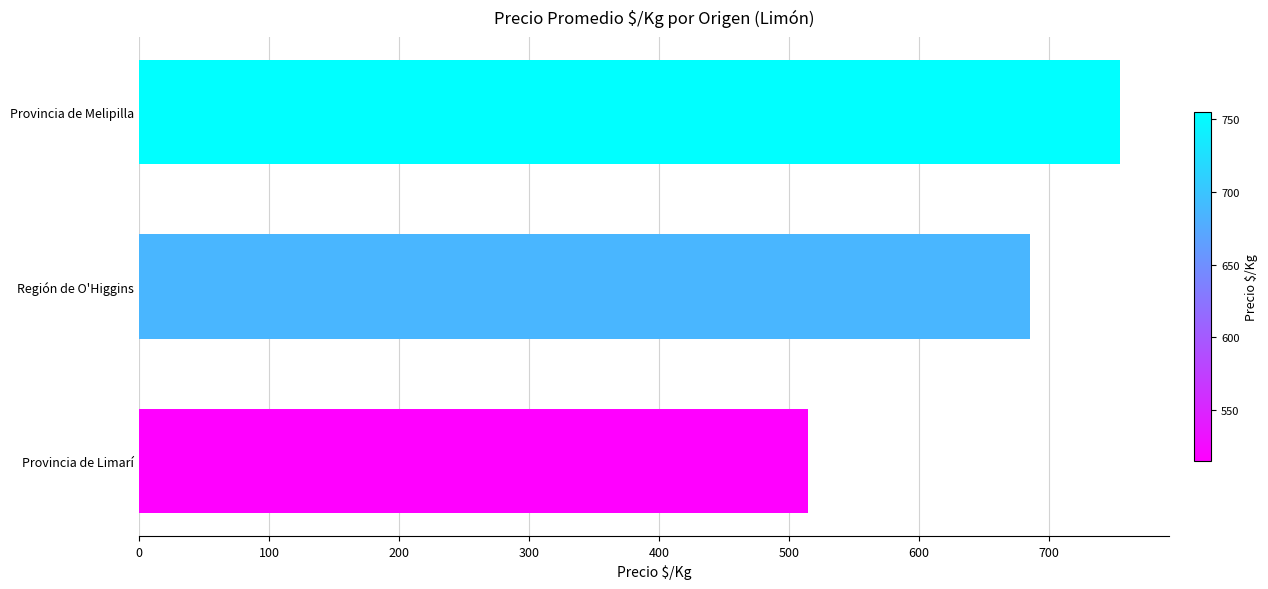

How many data points are less than 685?

1